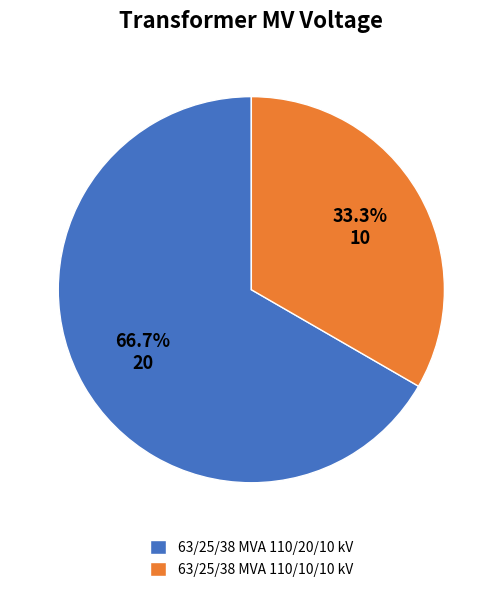

How many slices are in this pie chart?

2